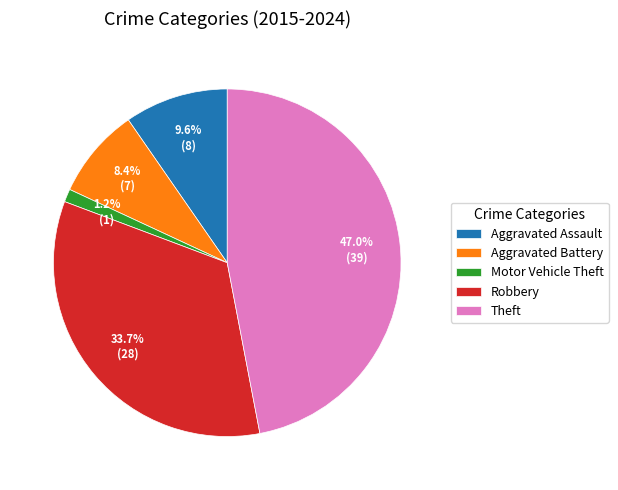

What is the ratio of the value at Robbery to the value at Aggravated Battery?

4.0